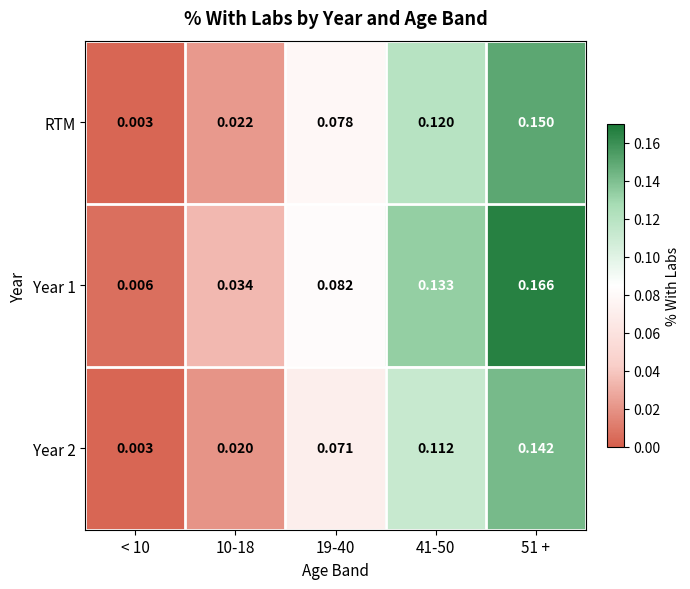

Is the value of Year 1 at 19-40 greater than the value of Year 2 at 19-40?

Yes